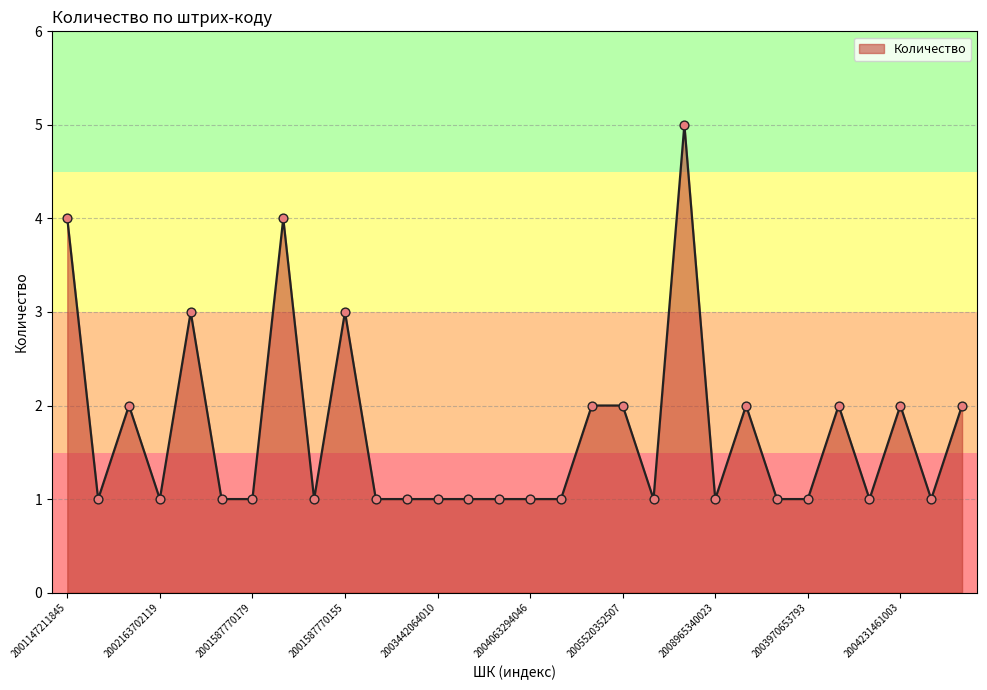

What is the difference between the maximum and minimum values?

4